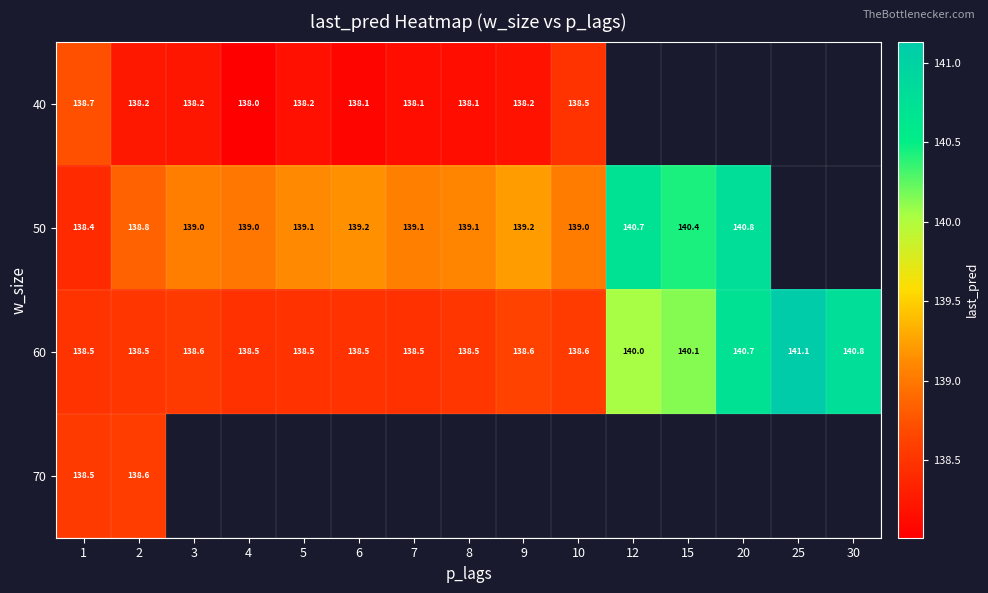

Which series has the widest spread of values?

60